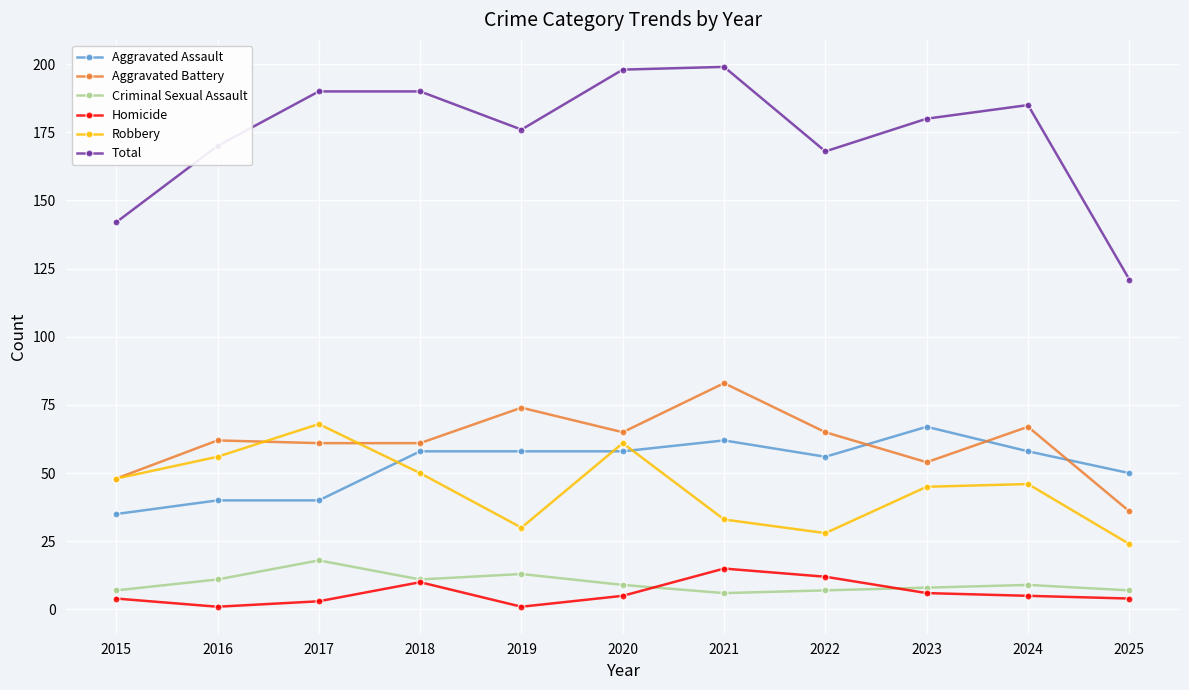

True or false: Total and Aggravated Assault cross at least once.

False